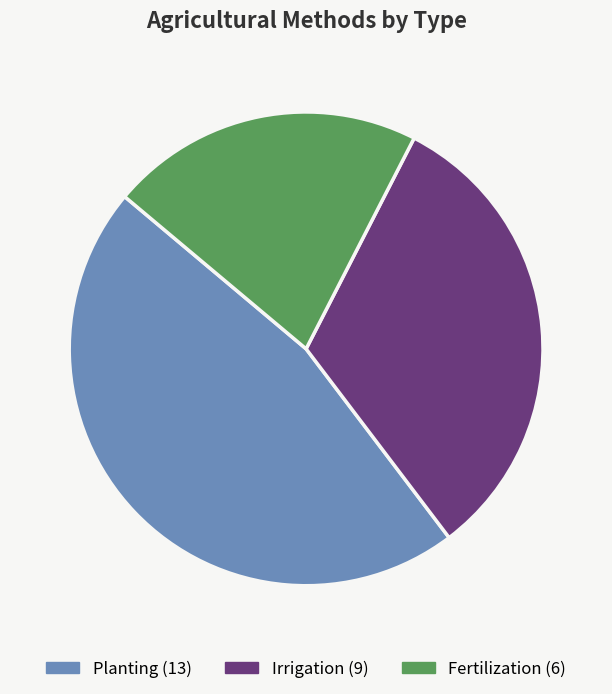

Is it true that Irrigation is 32% of the pie?

True